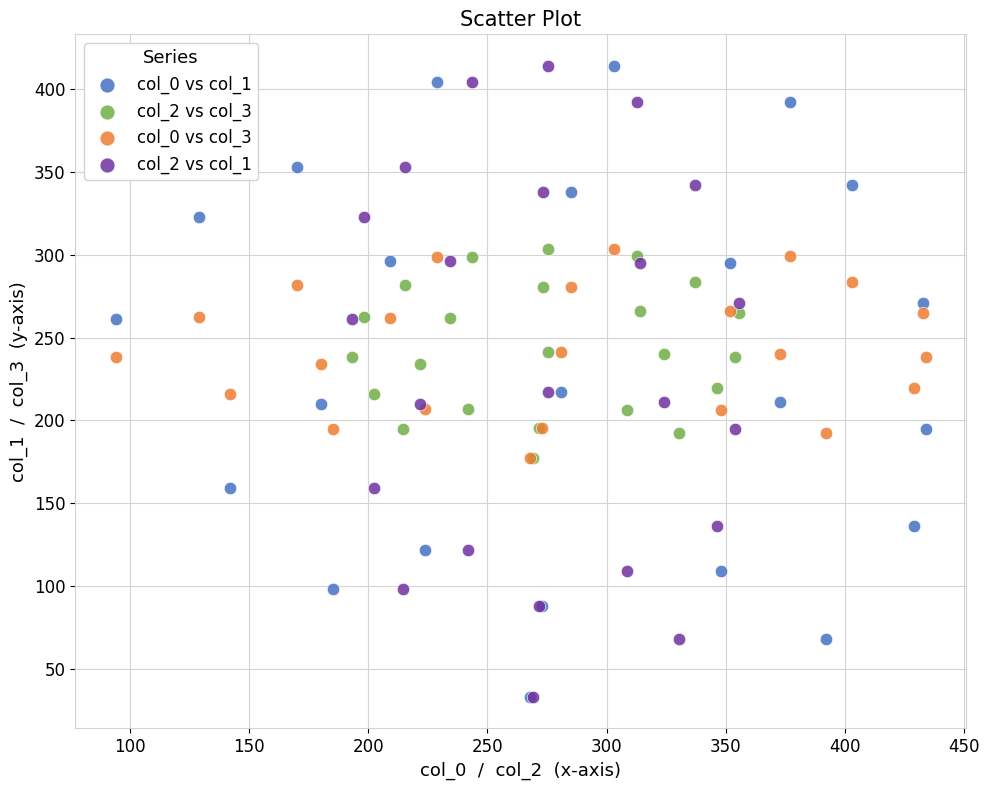

What are all the series names shown in the legend?

col_0 vs col_1, col_2 vs col_3, col_0 vs col_3, col_2 vs col_1